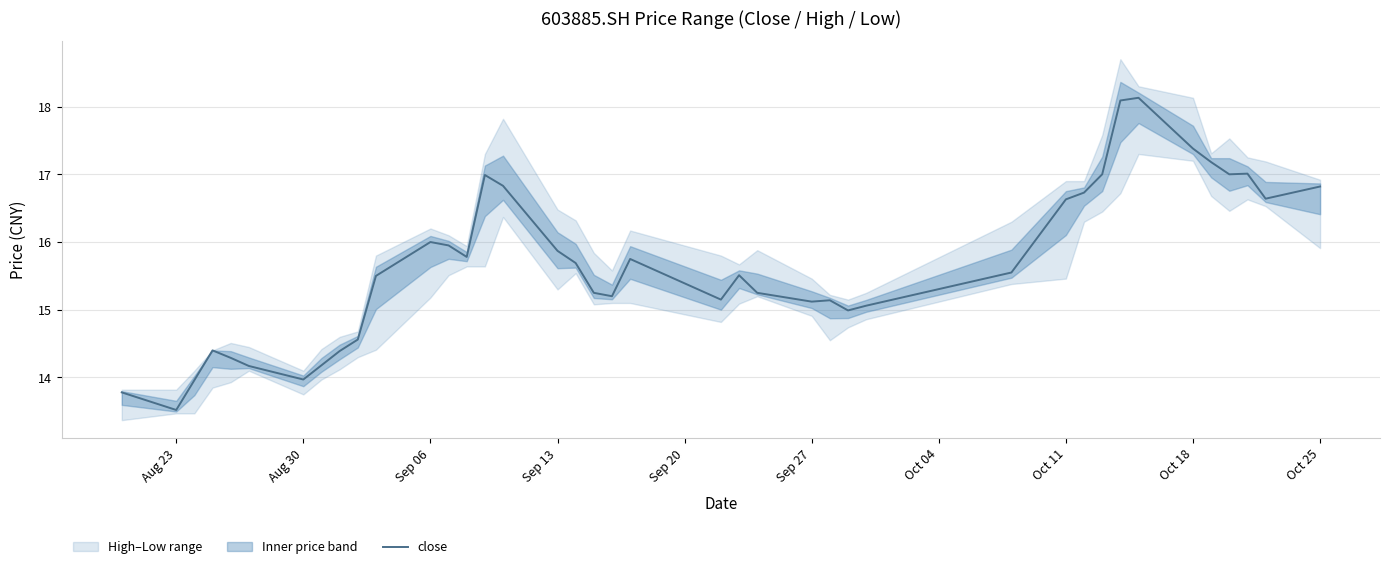

Reading left to right, list all the values displayed in this chart.

13.8	13.5	14.0	14.4	14.3	14.2	14.0	14.2	14.4	14.6	15.5	16.0	15.9	15.8	17.0	16.8	15.9	15.7	15.2	15.2	15.8	15.2	15.5	15.2	15.1	15.1	15.0	15.1	15.6	16.6	16.7	17.0	18.1	18.1	17.4	17.2	17.0	17.0	16.6	16.8